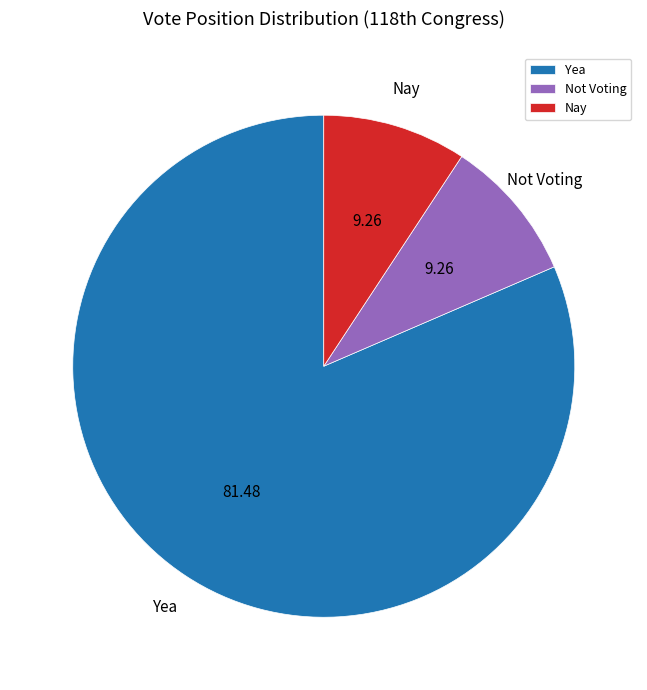

Do Not Voting and Nay together represent more than half of the pie?

No